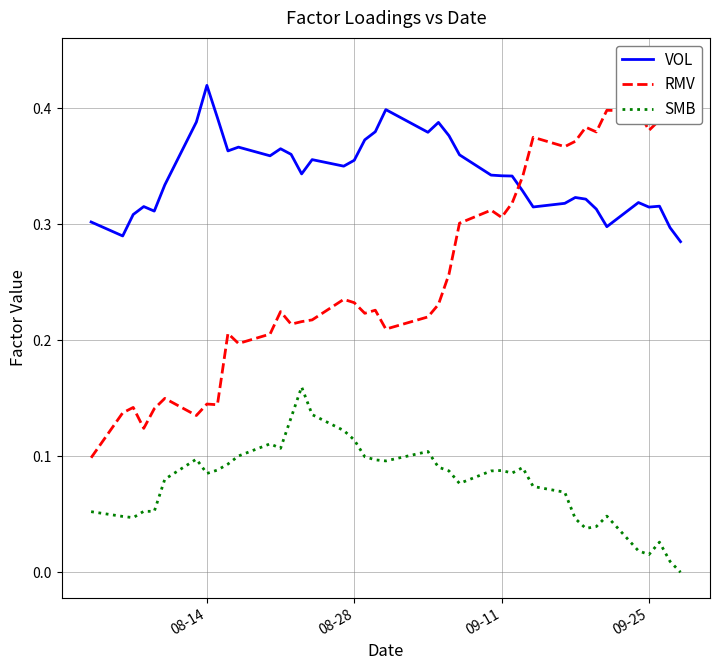

At which label does VOL reach its peak?

08-14